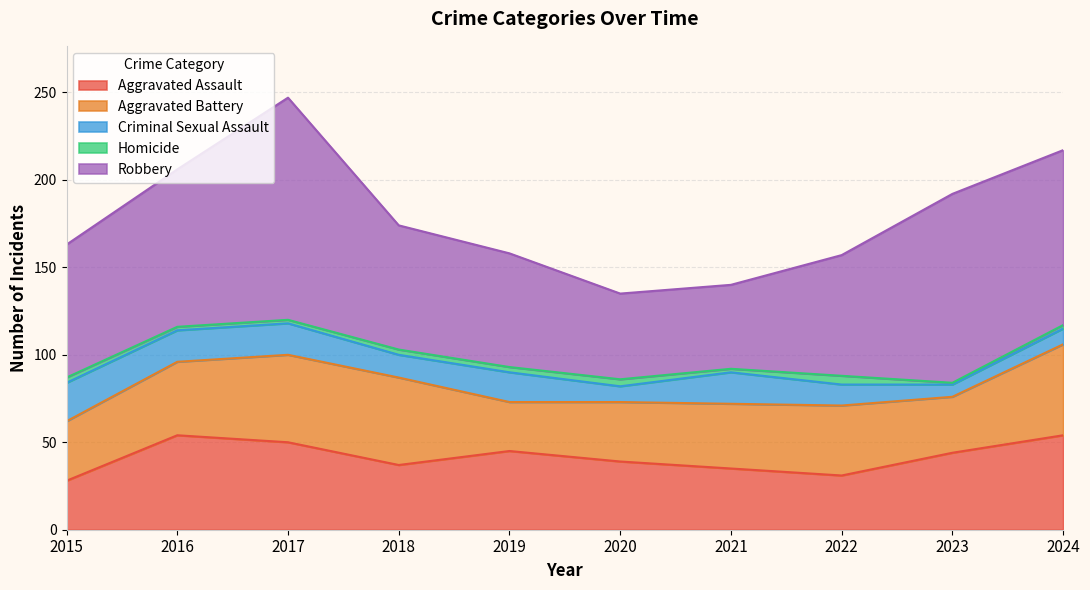

Where does the Aggravated Assault series first go above 44?

2016